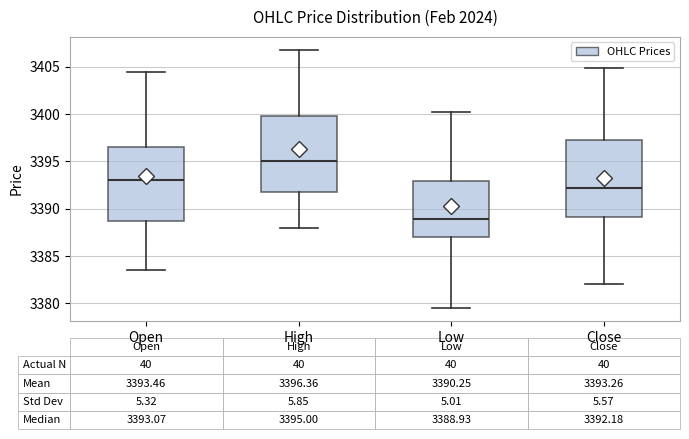

Which box has the highest median line?

High